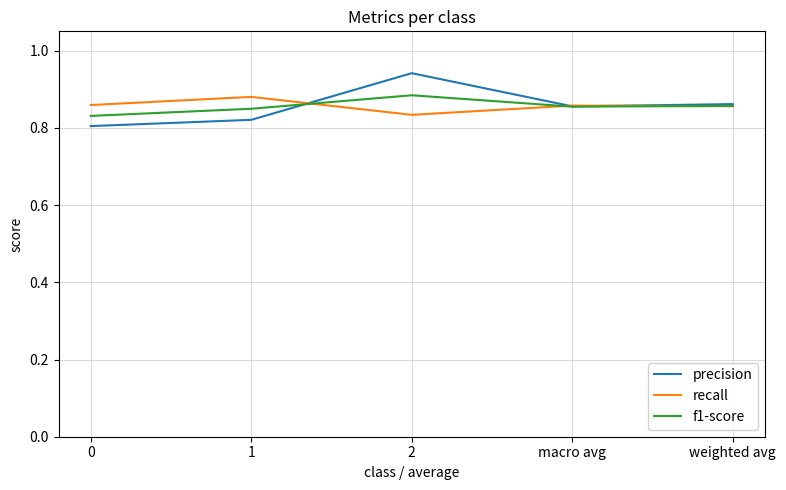

What position from the left is weighted avg?

5